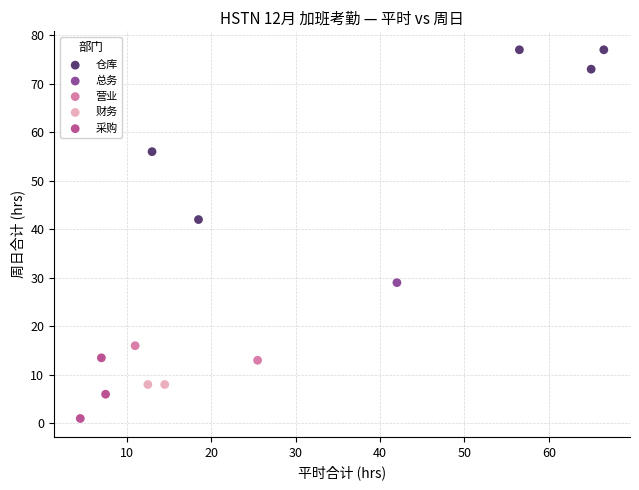

What are all the series names shown in the legend?

仓库, 总务, 营业, 财务, 采购